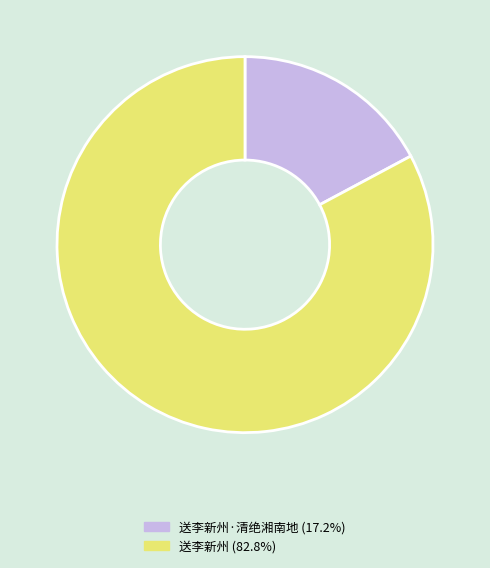

Is there any slice that represents more than half of the pie?

Yes